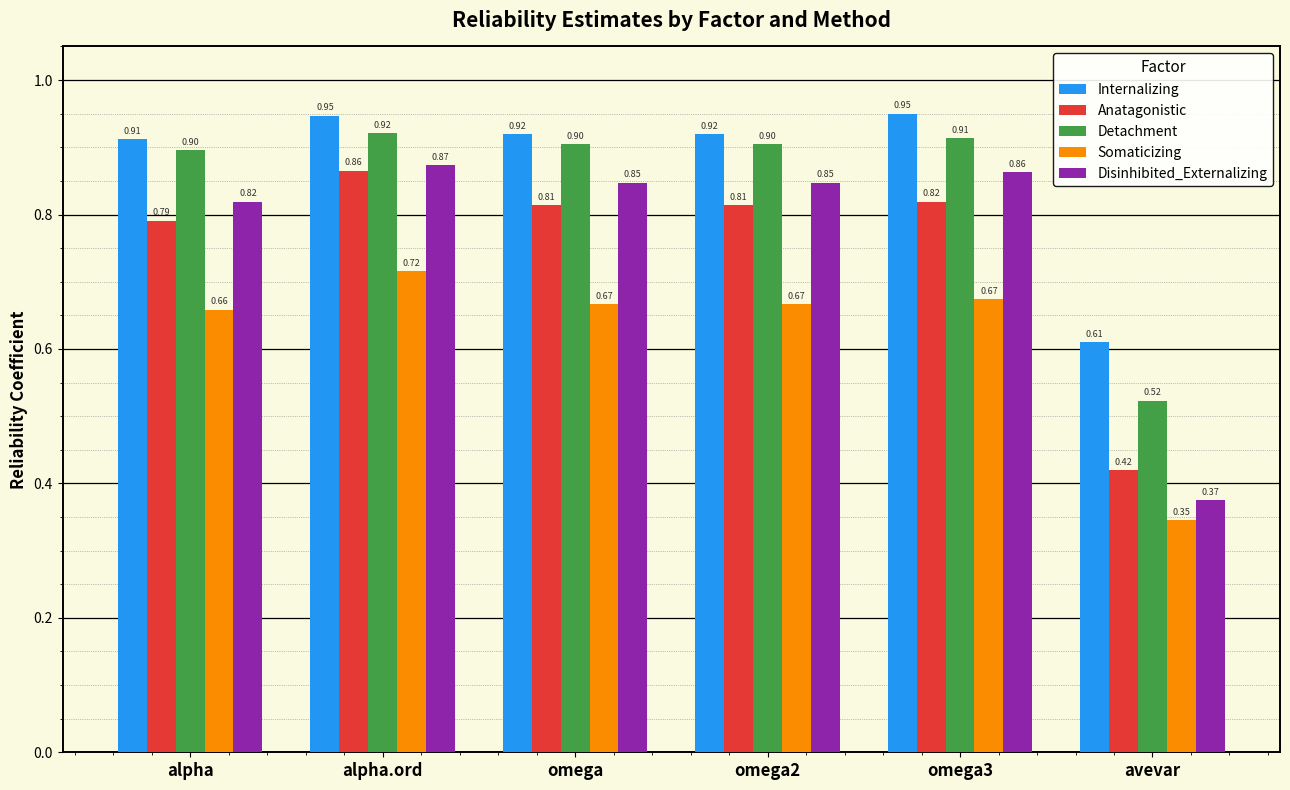

What position from the left is alpha?

1